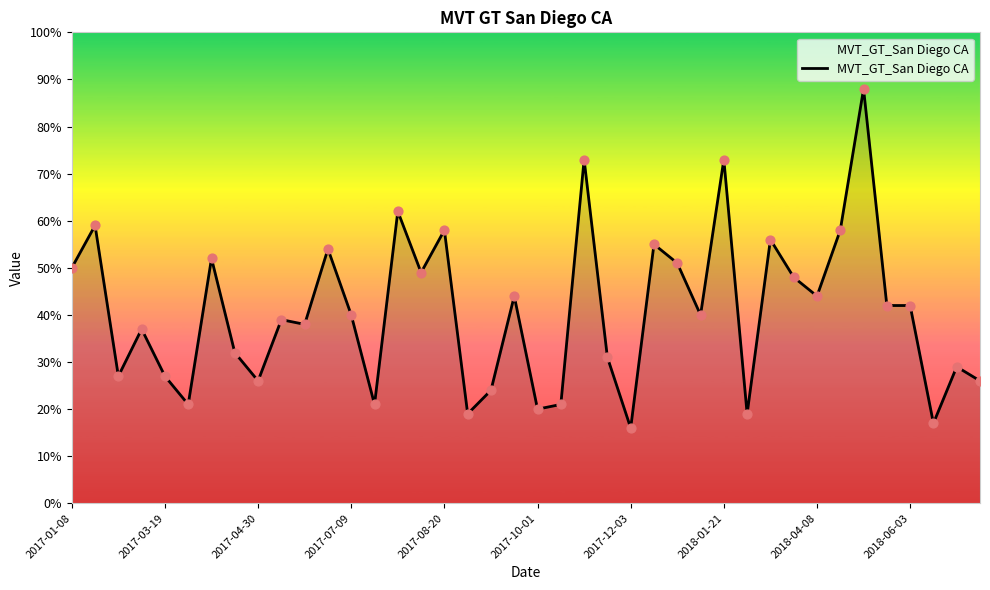

What is the difference between the maximum and minimum values?

72